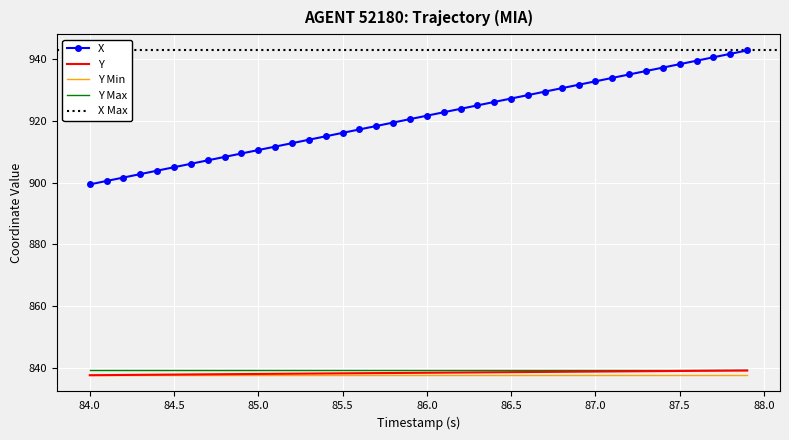

True or false: X and Y Min intersect in this chart.

False